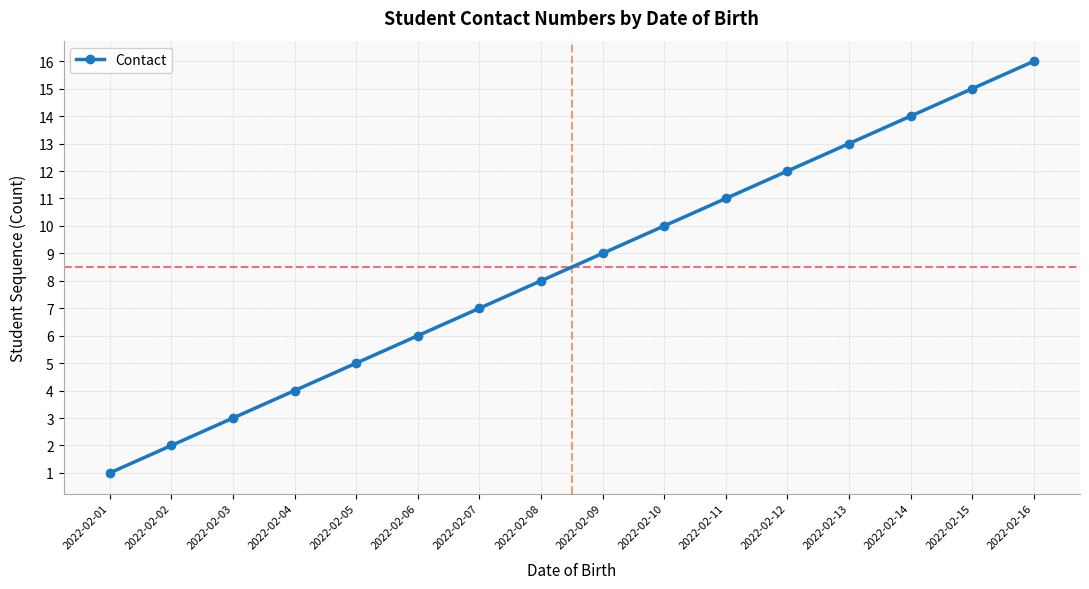

What is the value of the 7th point from the left?

7